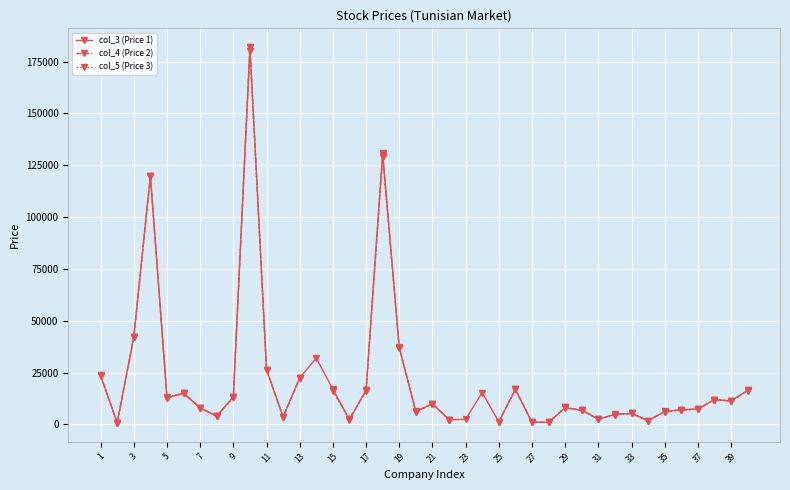

True or false: col_3 (Price 1) has more than 0 points higher than both neighbors.

True